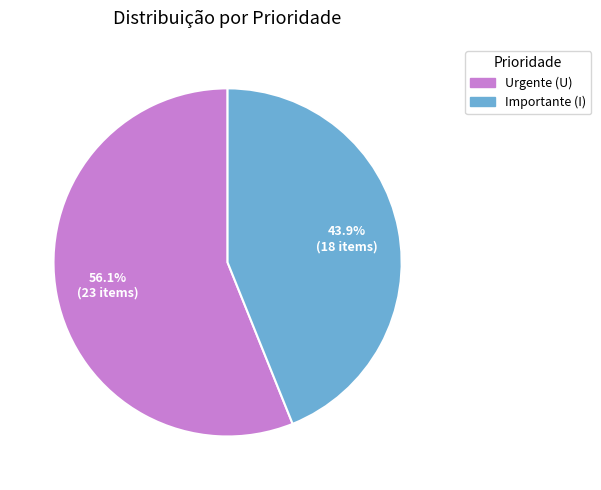

Is there any slice that represents more than half of the pie?

Yes